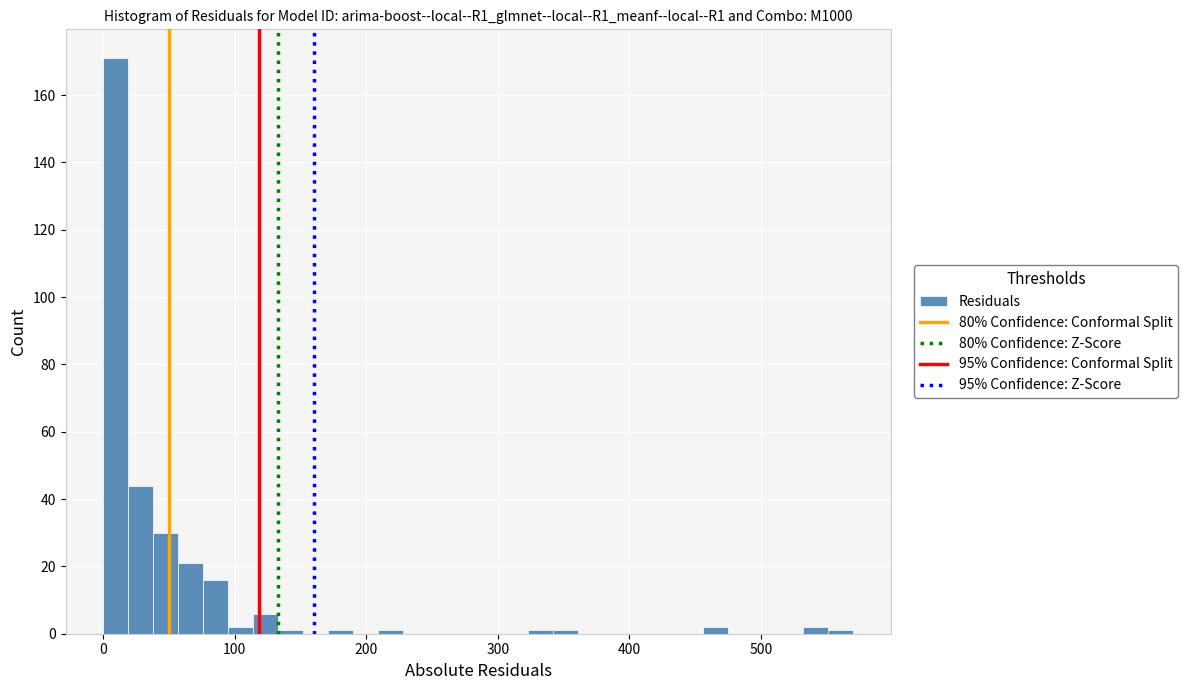

Read against the x-axis, roughly where is the centre of the tallest bar?

10